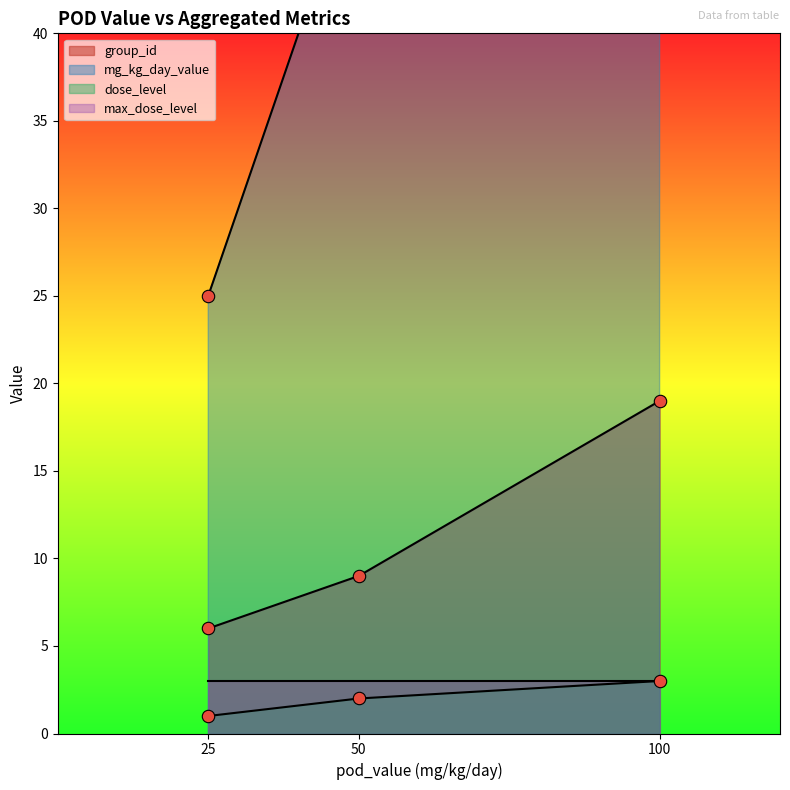

Which series contains the lowest Y value?

dose_level